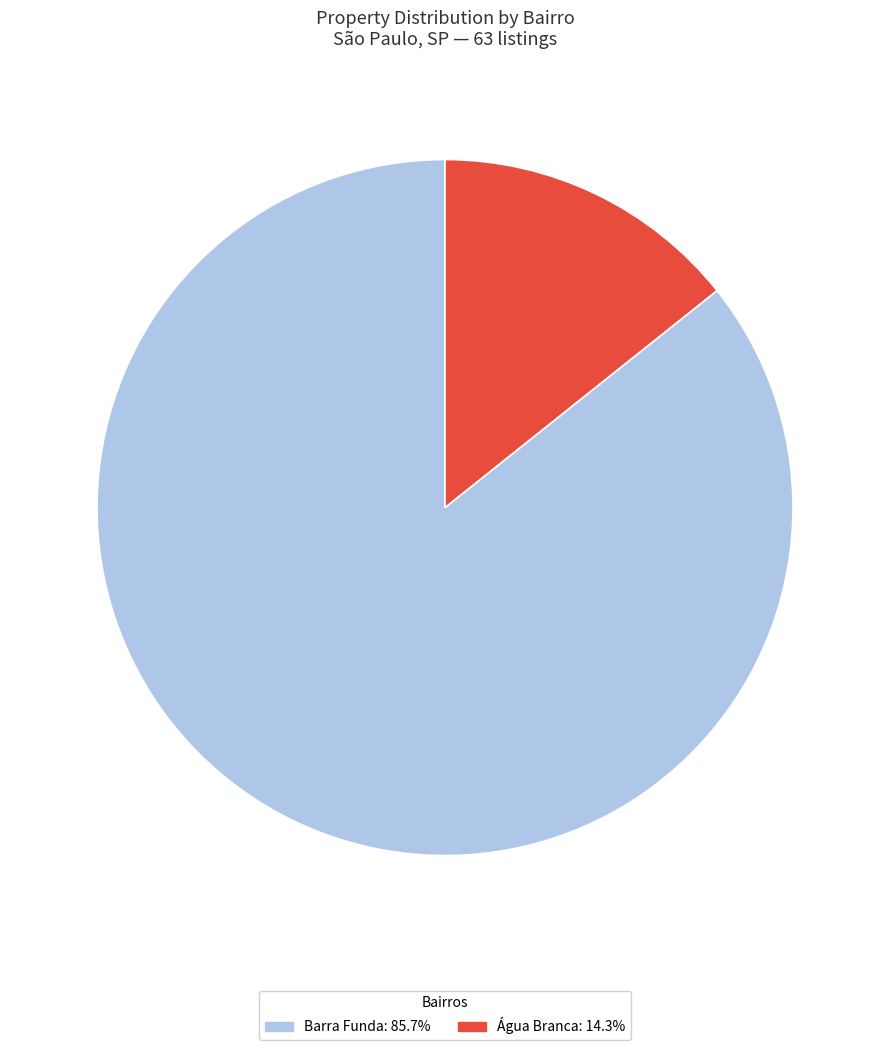

What is the ratio of the value at Barra Funda: 85.7% to the value at Água Branca: 14.3%?

6.0